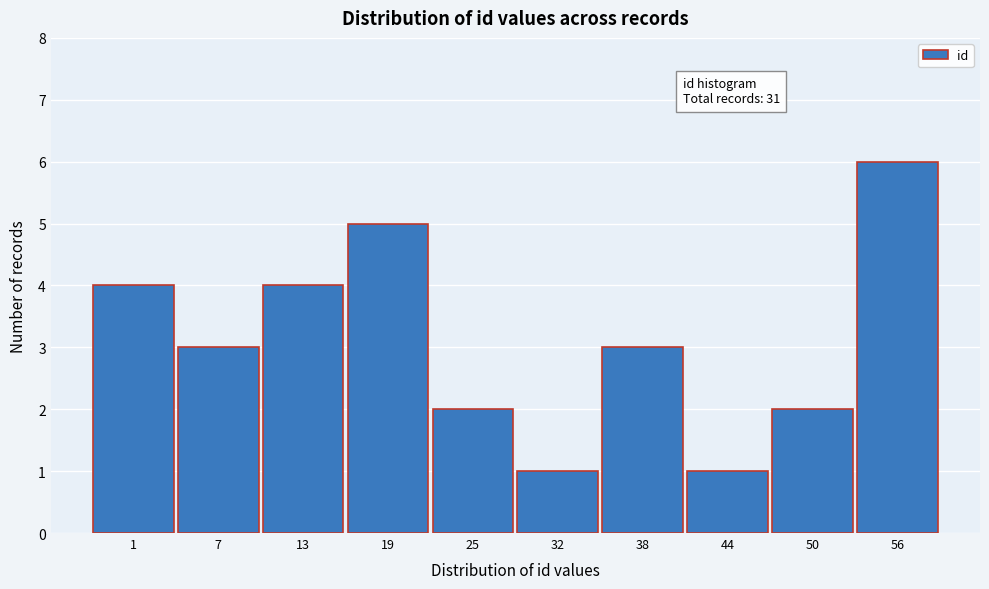

Reading right to left, list all the values displayed in this chart.

56=6	50=2	44=1	38=3	32=1	25=2	19=5	13=4	7=3	1=4